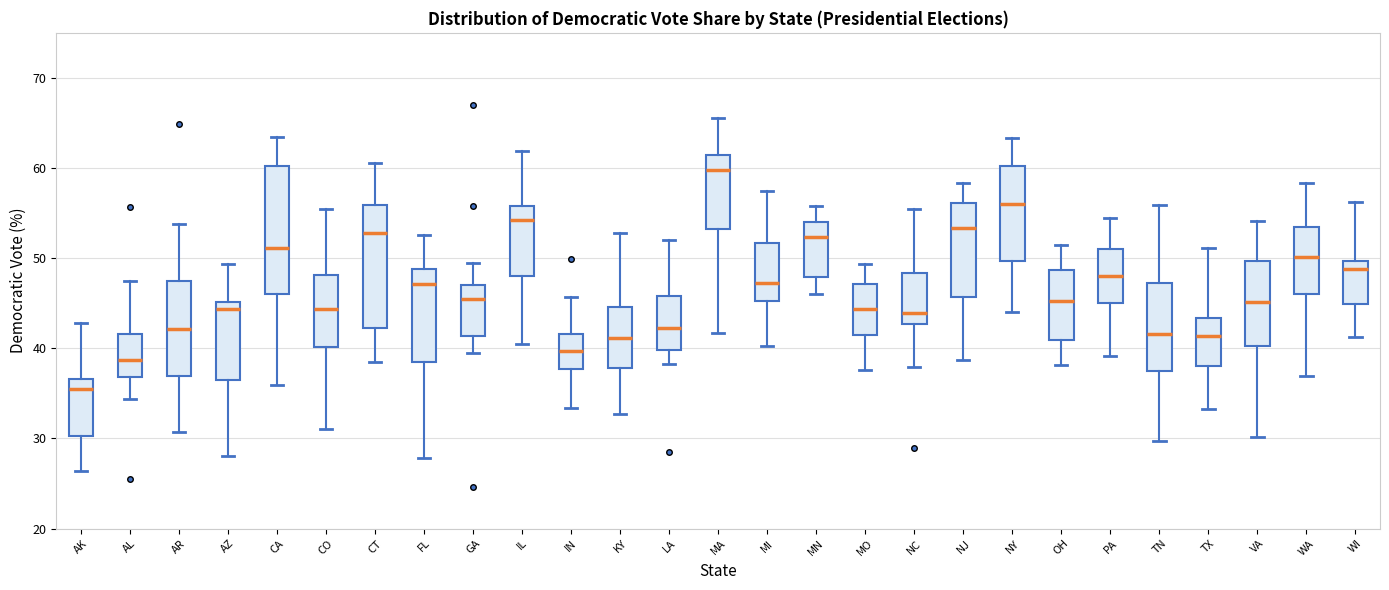

Which box's median line is the lowest?

AK